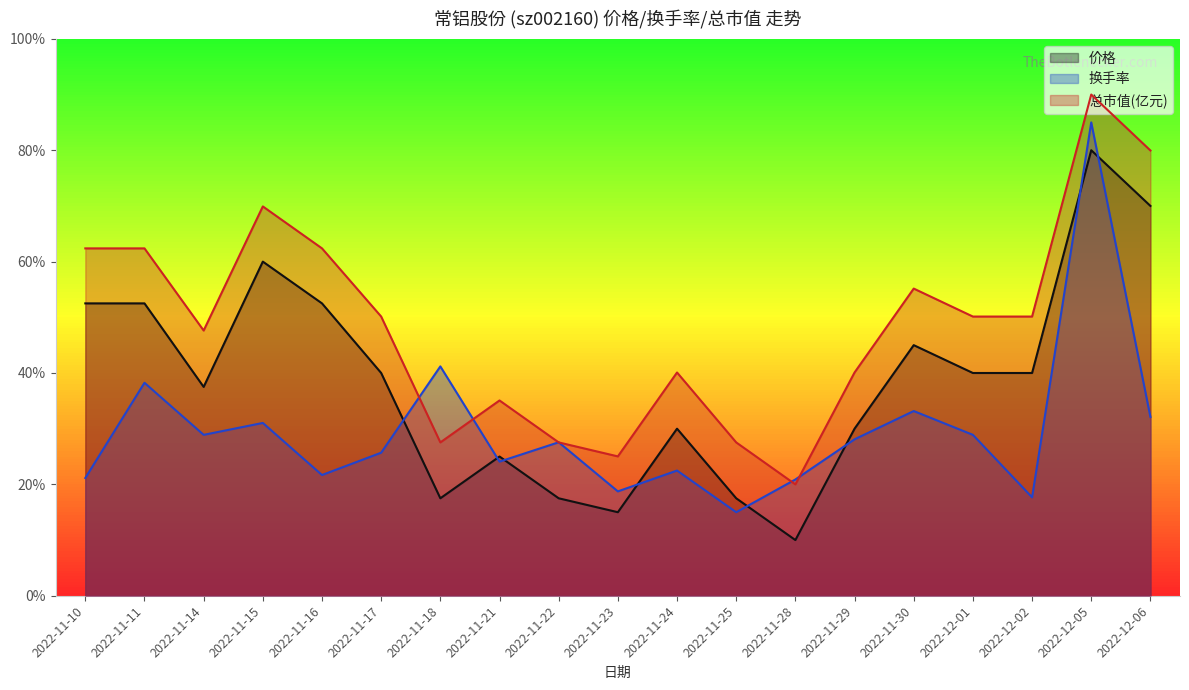

The value of 换手率 at 2022-11-17 is 0.3. True or false?

True